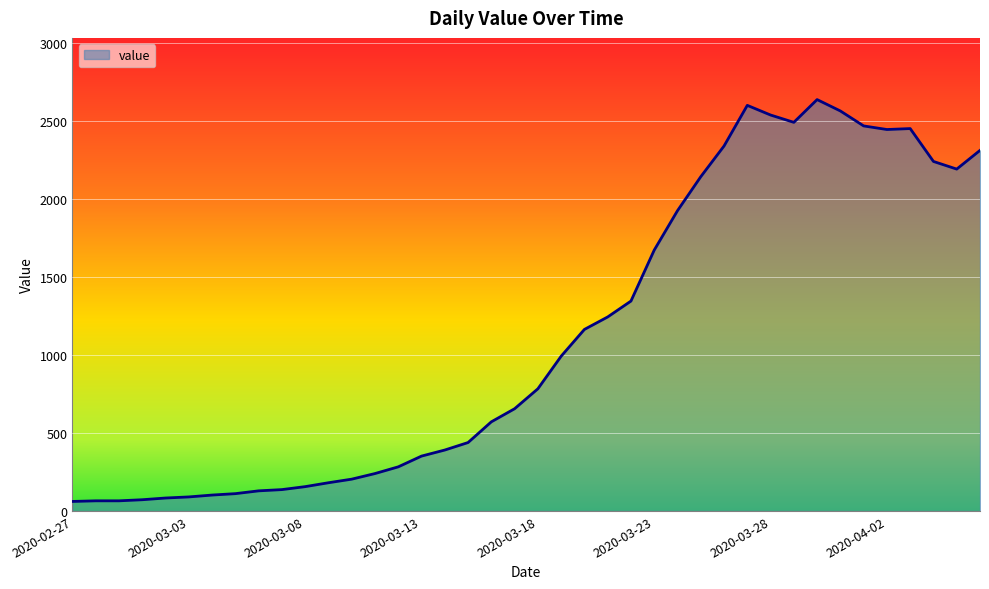

What is the smallest value displayed?

61